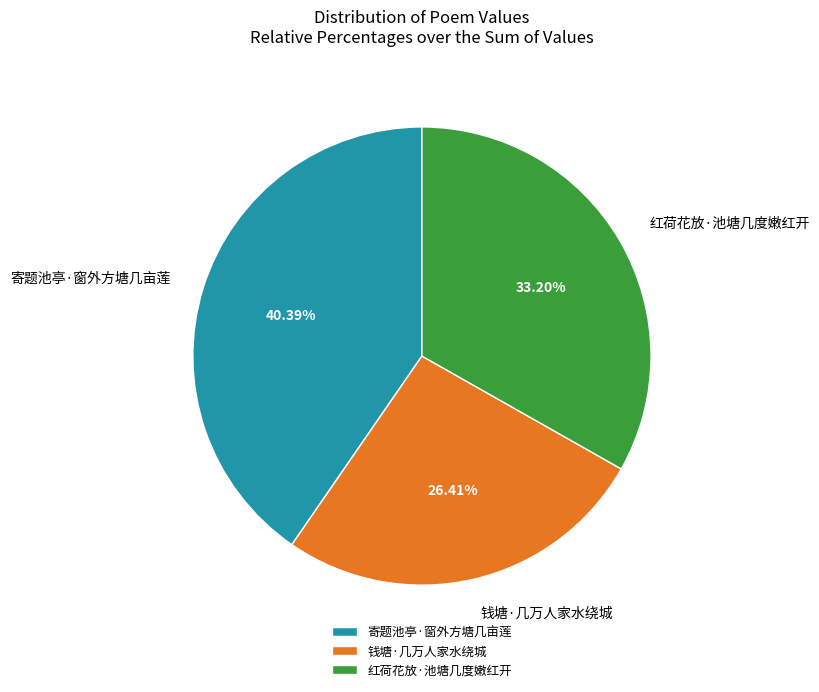

Which slice is the smallest?

钱塘·几万人家水绕城